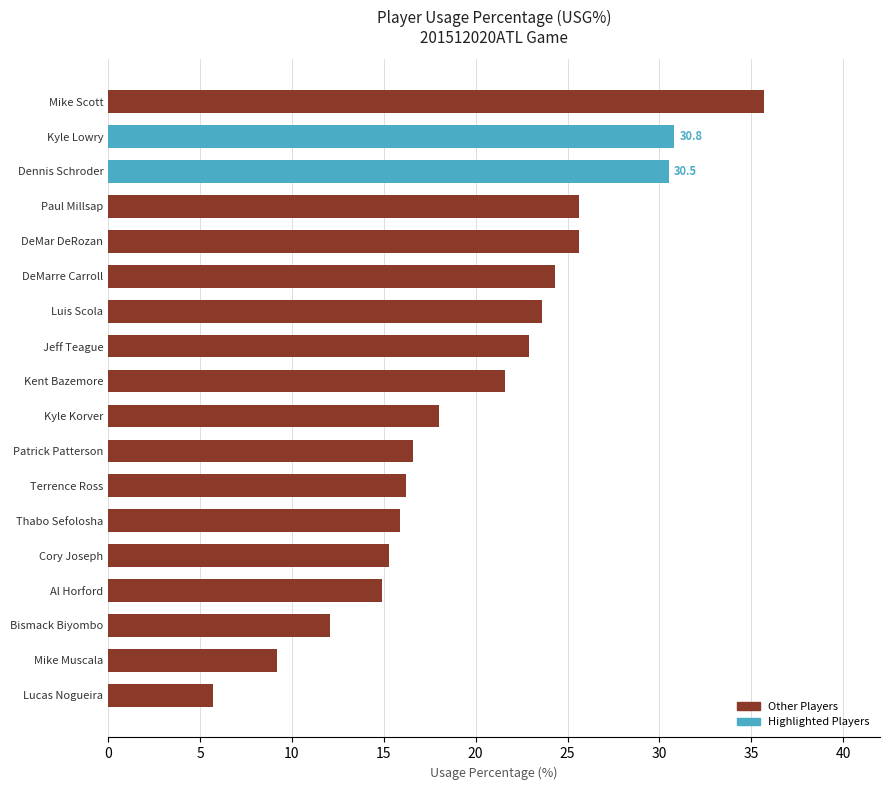

Between Kyle Lowry and Bismack Biyombo, which is larger?

Kyle Lowry